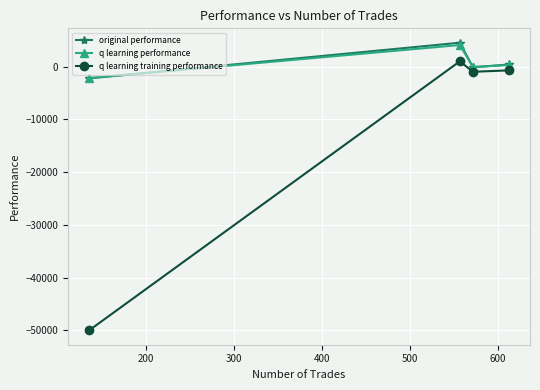

Which series has the widest spread of values?

q learning training performance